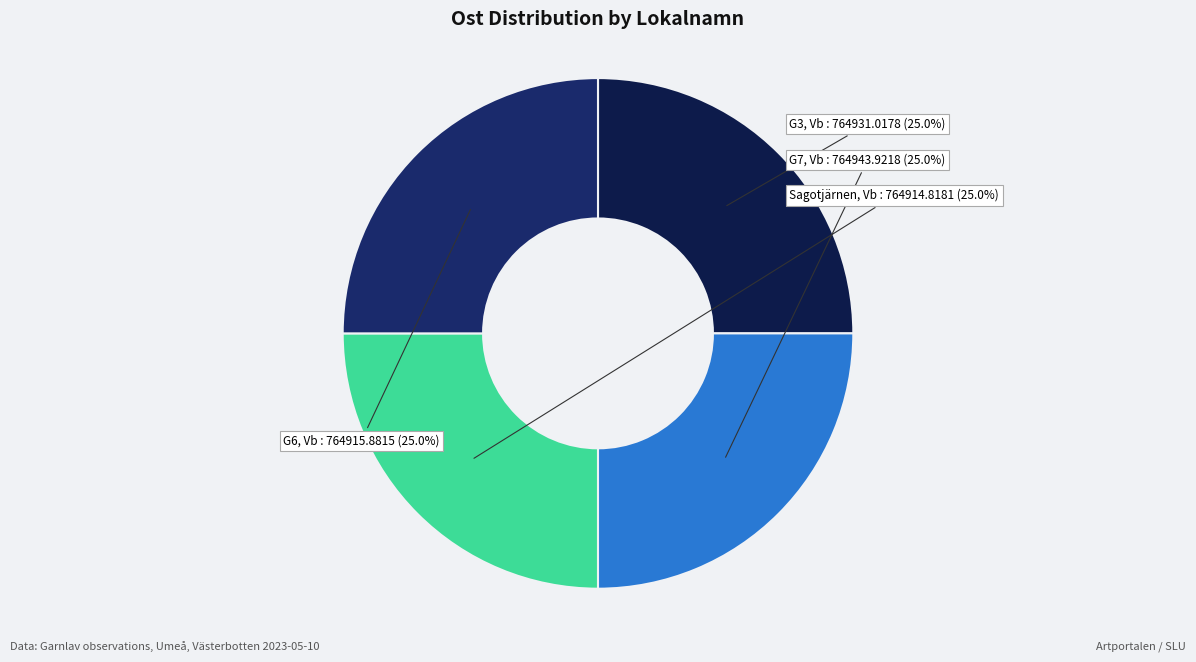

To the nearest percent, what percentage of the pie is G6, Vb?

25%